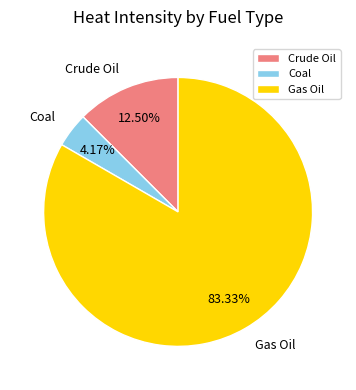

How many slices are in this pie chart?

3